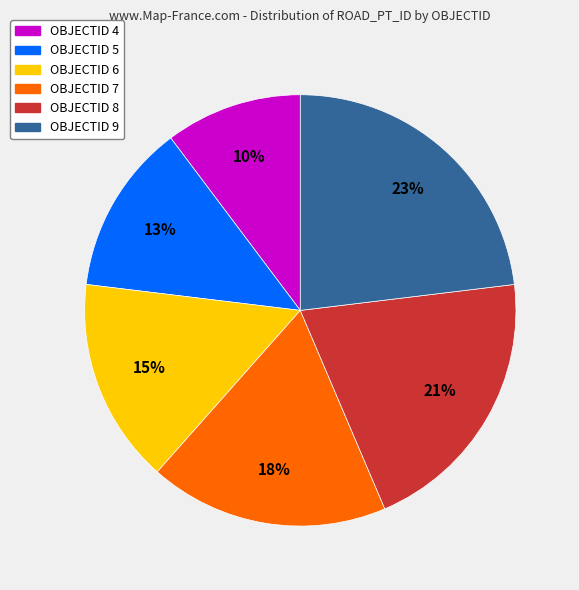

Is there a majority slice in this chart?

No